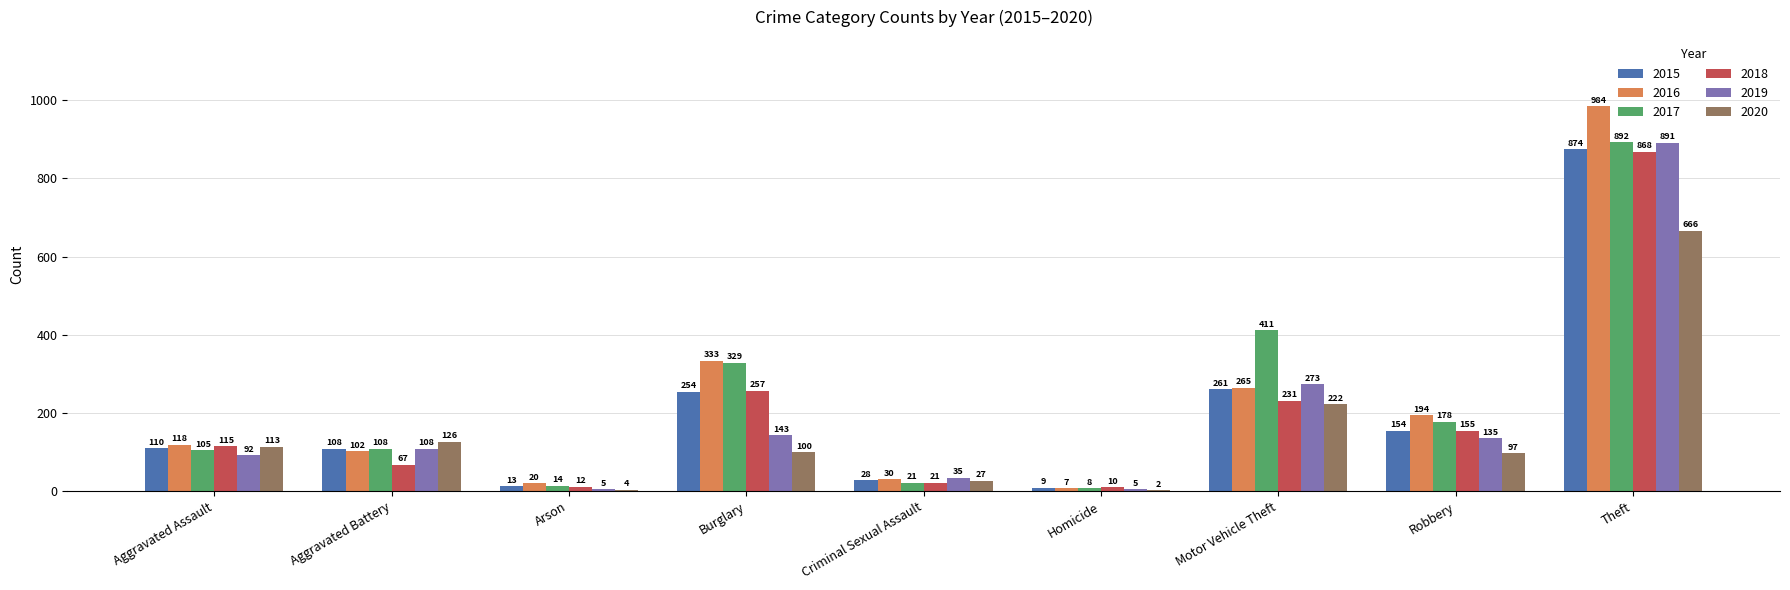

Are the bars grouped side by side (vs. stacked)?

Yes